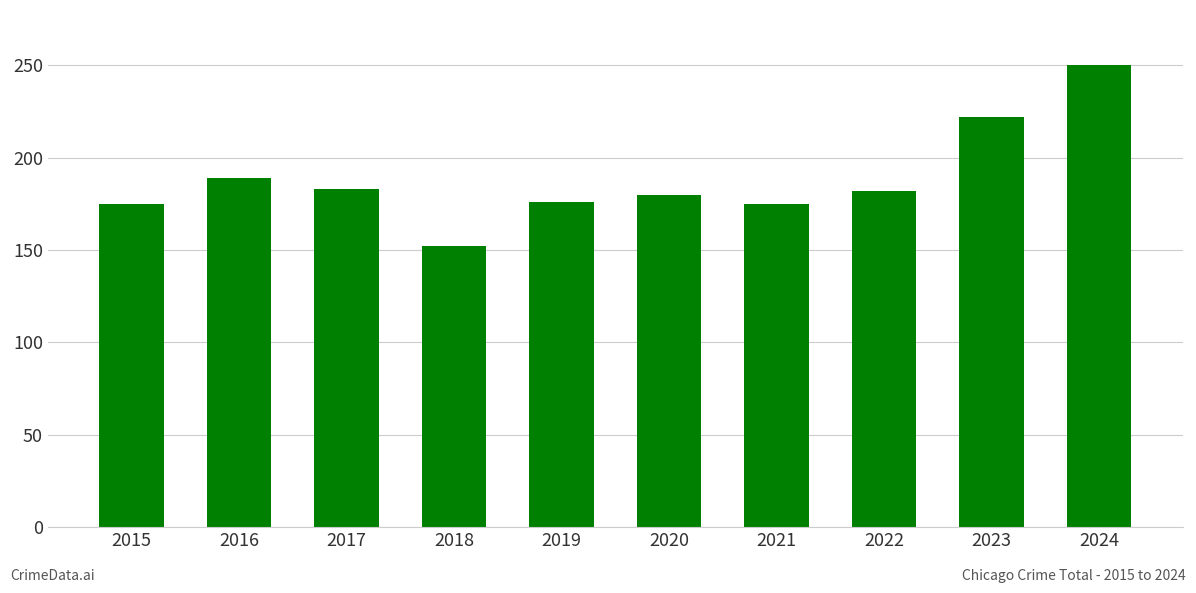

The chart shows a value of 90 at 2018. True or false?

False